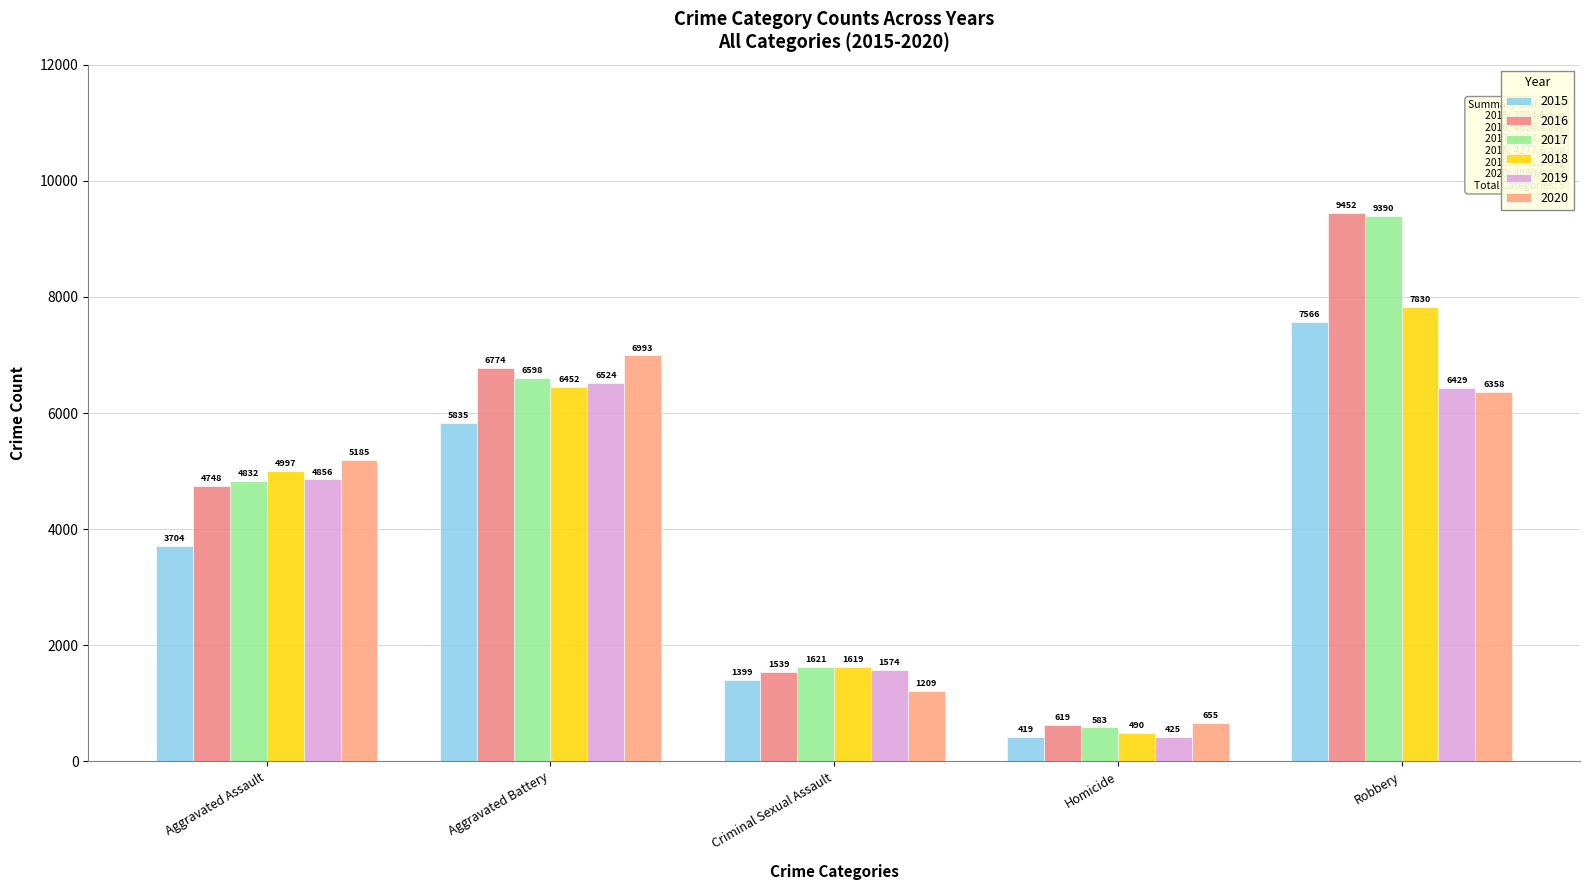

How many series are shown in this chart?

6